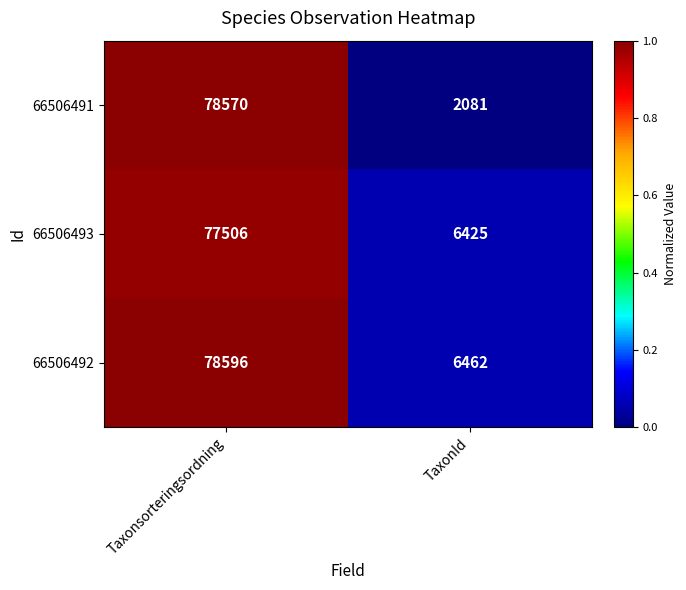

Rank the series by their maximum value, from lowest to highest.

66506493, 66506491, 66506492